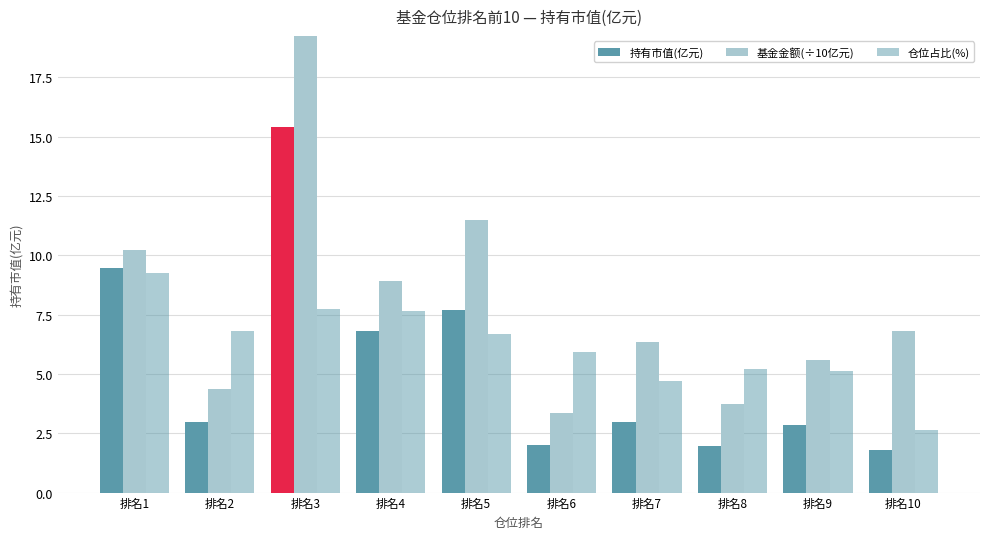

Which has a higher value, 排名6 or 排名8?

排名6